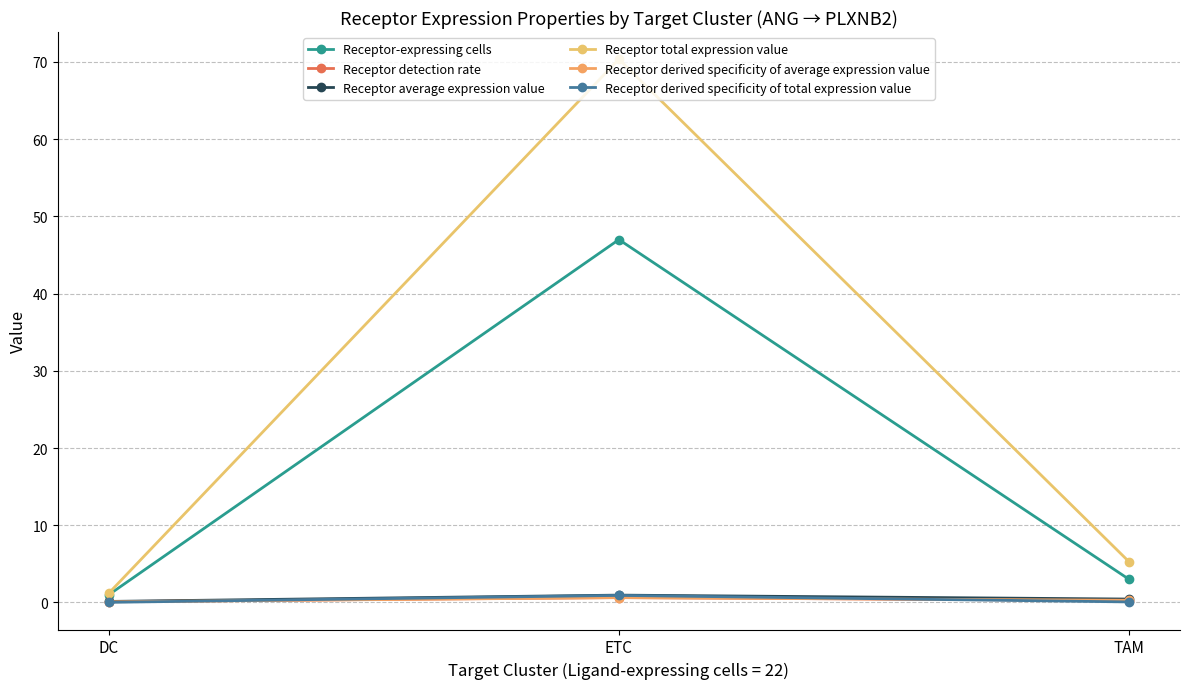

What are all the series names shown in the legend?

Receptor-expressing cells, Receptor detection rate, Receptor average expression value, Receptor total expression value, Receptor derived specificity of average expression value, Receptor derived specificity of total expression value